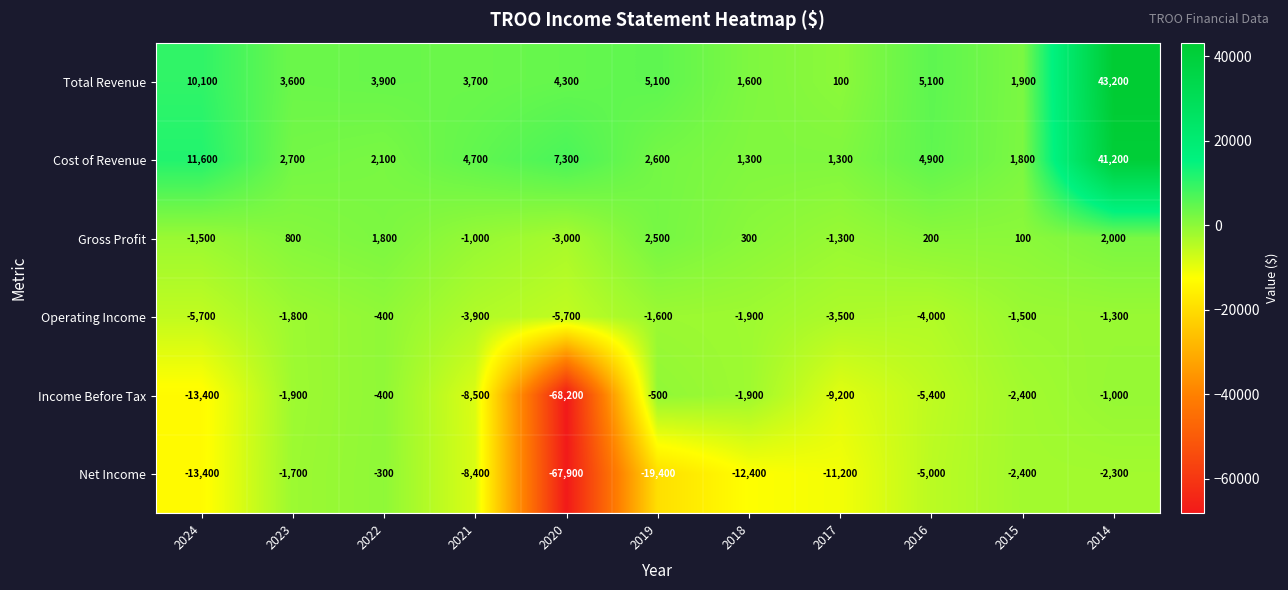

Is the value of Net Income at 2021 greater than the value of Total Revenue at 2019?

No